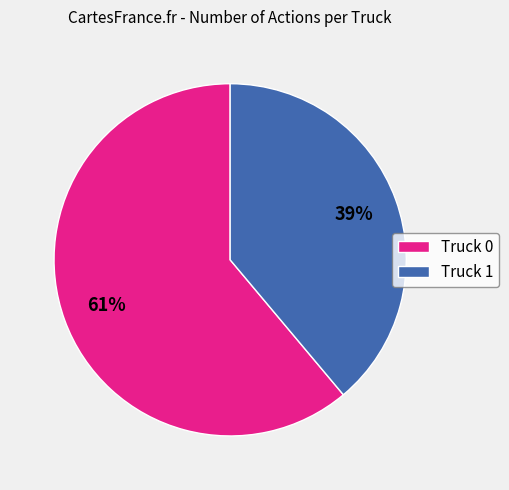

How many segments does this pie chart have?

2